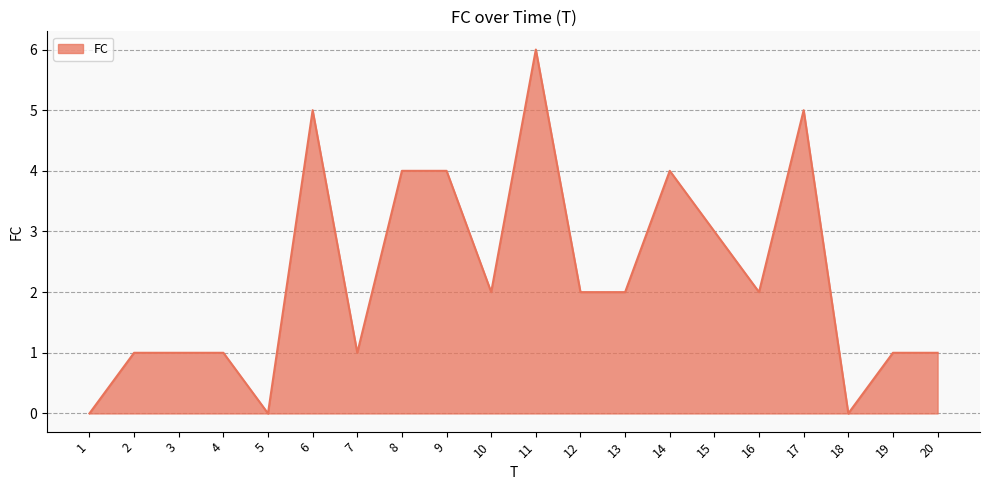

How many lines are shown in the chart?

1